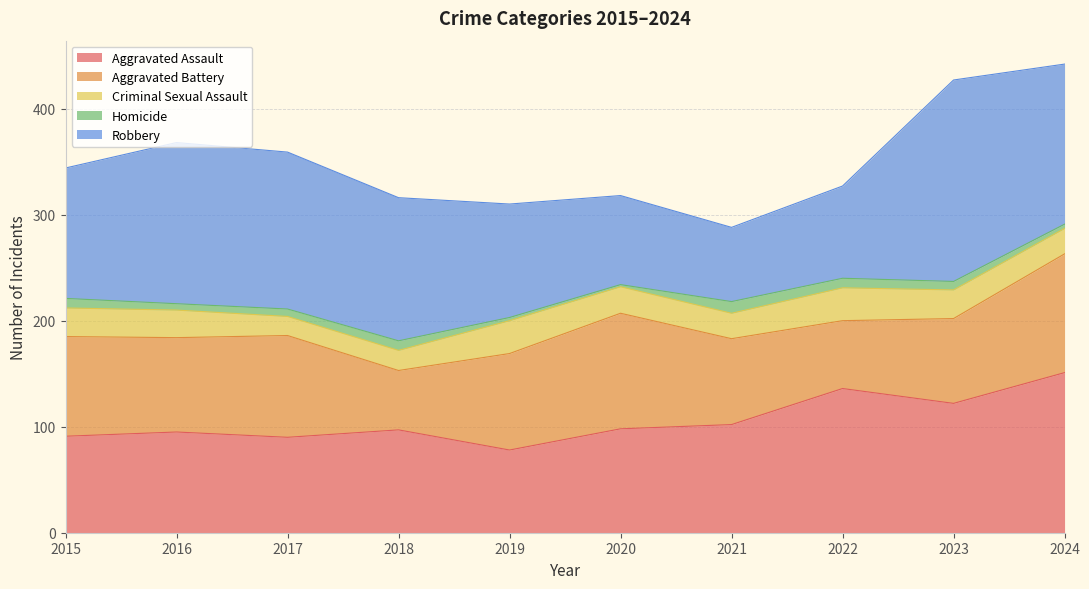

What is the value of the Aggravated Battery point at the 5th from the left?

91